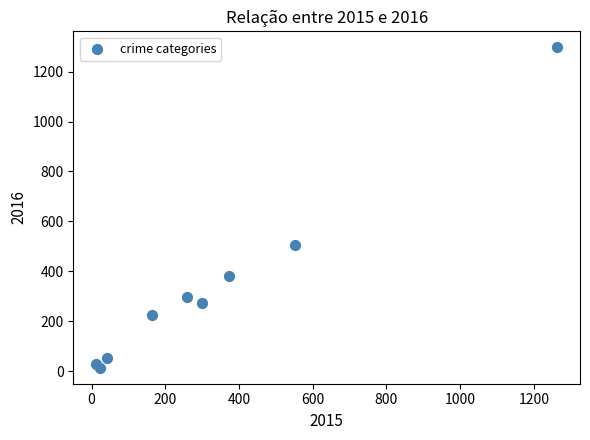

What Y value in the scatter plot is closest to 655?

505